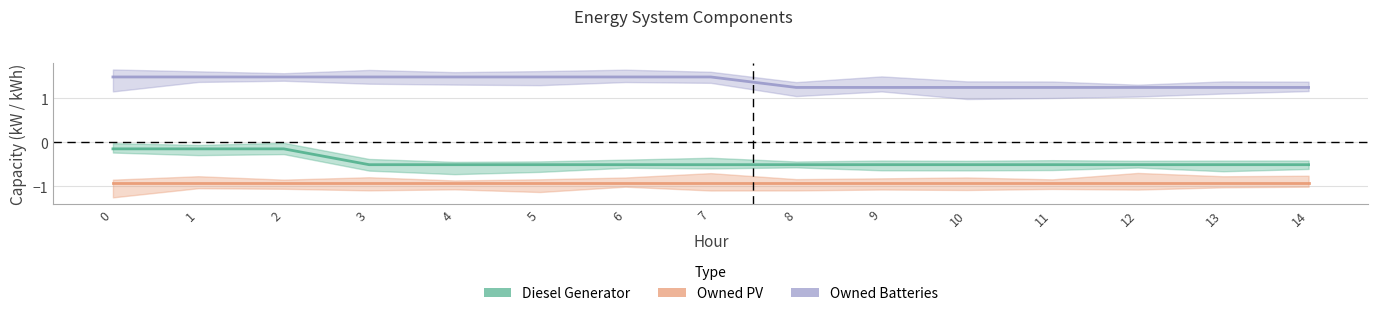

Does the chart have visible grid lines?

Yes